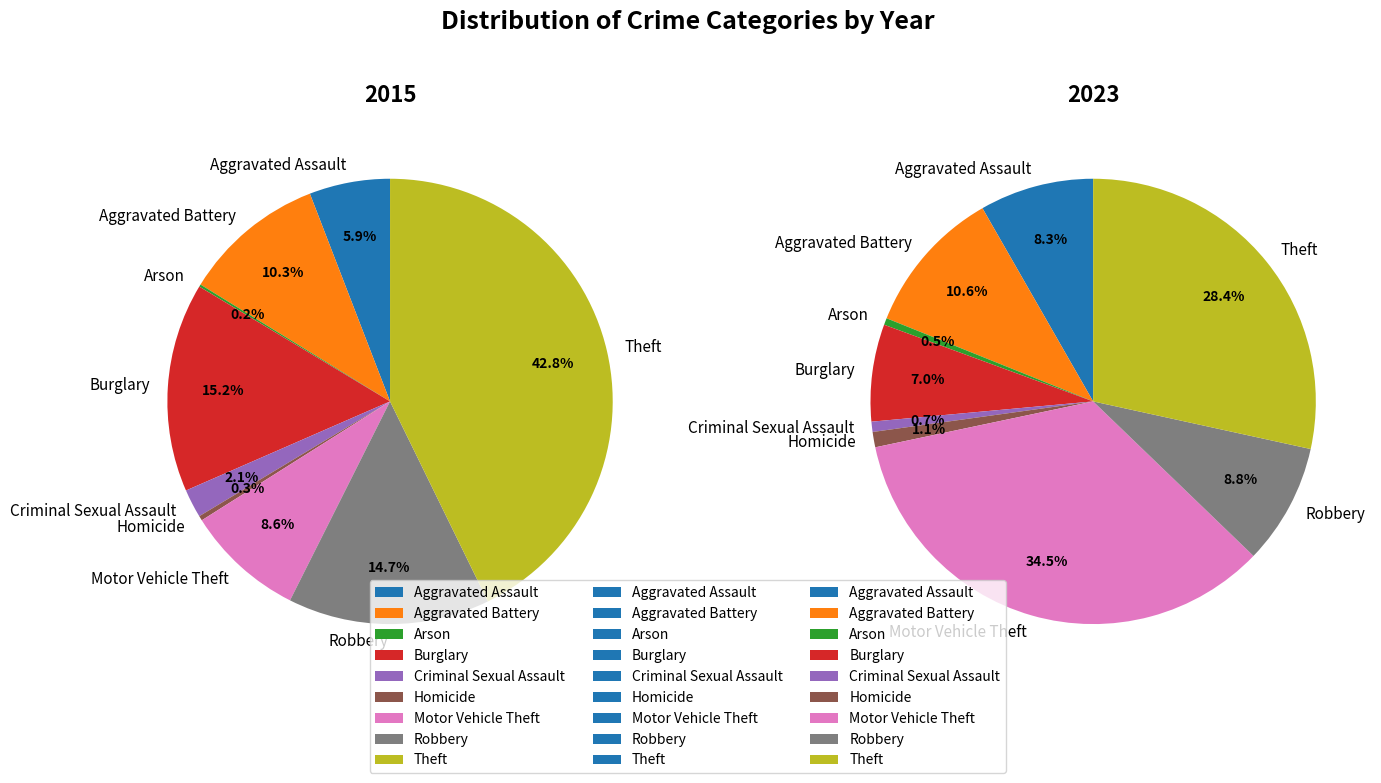

Combined, what portion of the pie is Motor Vehicle Theft and Theft?

51.4%